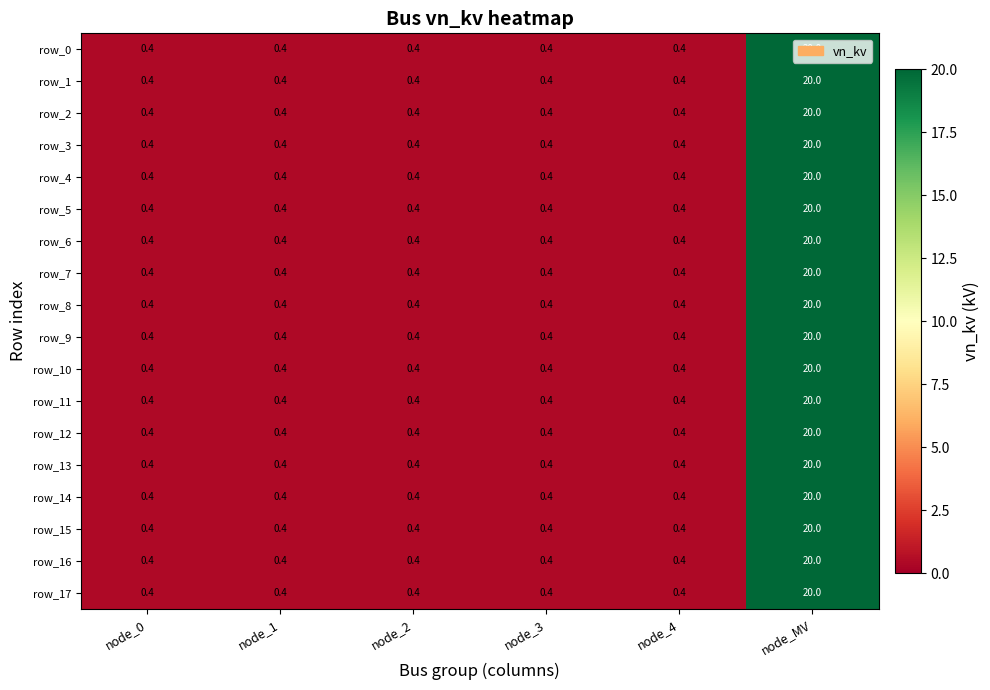

Reading right to left, transcribe all the data shown in this chart.

row_0: node_MV=20.0	node_4=0.4	node_3=0.4	node_2=0.4	node_1=0.4	node_0=0.4
row_1: node_MV=20.0	node_4=0.4	node_3=0.4	node_2=0.4	node_1=0.4	node_0=0.4
row_2: node_MV=20.0	node_4=0.4	node_3=0.4	node_2=0.4	node_1=0.4	node_0=0.4
row_3: node_MV=20.0	node_4=0.4	node_3=0.4	node_2=0.4	node_1=0.4	node_0=0.4
row_4: node_MV=20.0	node_4=0.4	node_3=0.4	node_2=0.4	node_1=0.4	node_0=0.4
row_5: node_MV=20.0	node_4=0.4	node_3=0.4	node_2=0.4	node_1=0.4	node_0=0.4
row_6: node_MV=20.0	node_4=0.4	node_3=0.4	node_2=0.4	node_1=0.4	node_0=0.4
row_7: node_MV=20.0	node_4=0.4	node_3=0.4	node_2=0.4	node_1=0.4	node_0=0.4
row_8: node_MV=20.0	node_4=0.4	node_3=0.4	node_2=0.4	node_1=0.4	node_0=0.4
row_9: node_MV=20.0	node_4=0.4	node_3=0.4	node_2=0.4	node_1=0.4	node_0=0.4
row_10: node_MV=20.0	node_4=0.4	node_3=0.4	node_2=0.4	node_1=0.4	node_0=0.4
row_11: node_MV=20.0	node_4=0.4	node_3=0.4	node_2=0.4	node_1=0.4	node_0=0.4
row_12: node_MV=20.0	node_4=0.4	node_3=0.4	node_2=0.4	node_1=0.4	node_0=0.4
row_13: node_MV=20.0	node_4=0.4	node_3=0.4	node_2=0.4	node_1=0.4	node_0=0.4
row_14: node_MV=20.0	node_4=0.4	node_3=0.4	node_2=0.4	node_1=0.4	node_0=0.4
row_15: node_MV=20.0	node_4=0.4	node_3=0.4	node_2=0.4	node_1=0.4	node_0=0.4
row_16: node_MV=20.0	node_4=0.4	node_3=0.4	node_2=0.4	node_1=0.4	node_0=0.4
row_17: node_MV=20.0	node_4=0.4	node_3=0.4	node_2=0.4	node_1=0.4	node_0=0.4